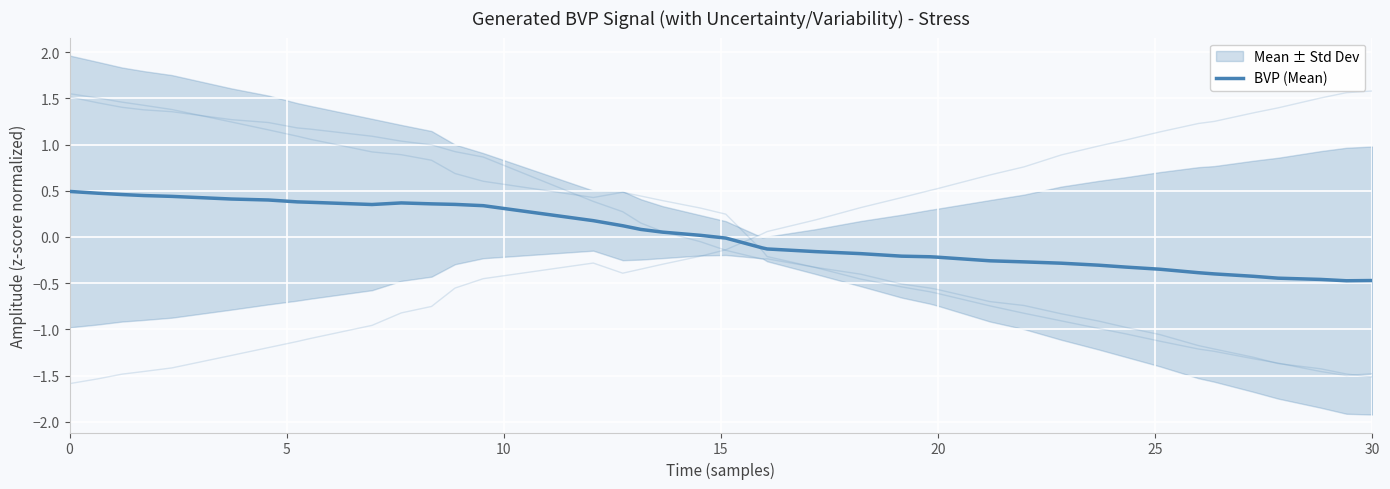

How many lines are shown in the chart?

1